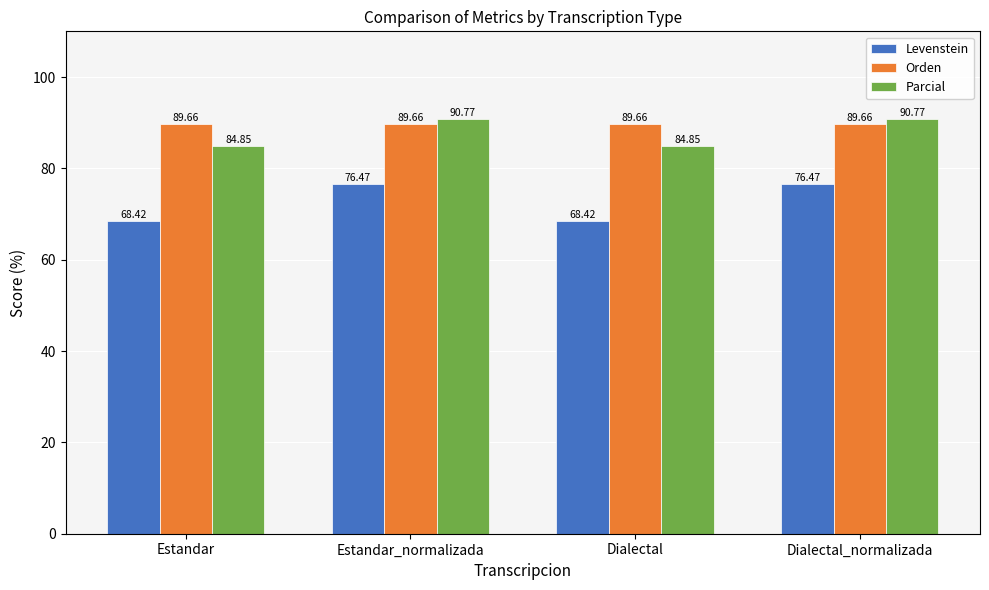

Is the value of Orden at Dialectal greater than the value of Parcial at Dialectal_normalizada?

No